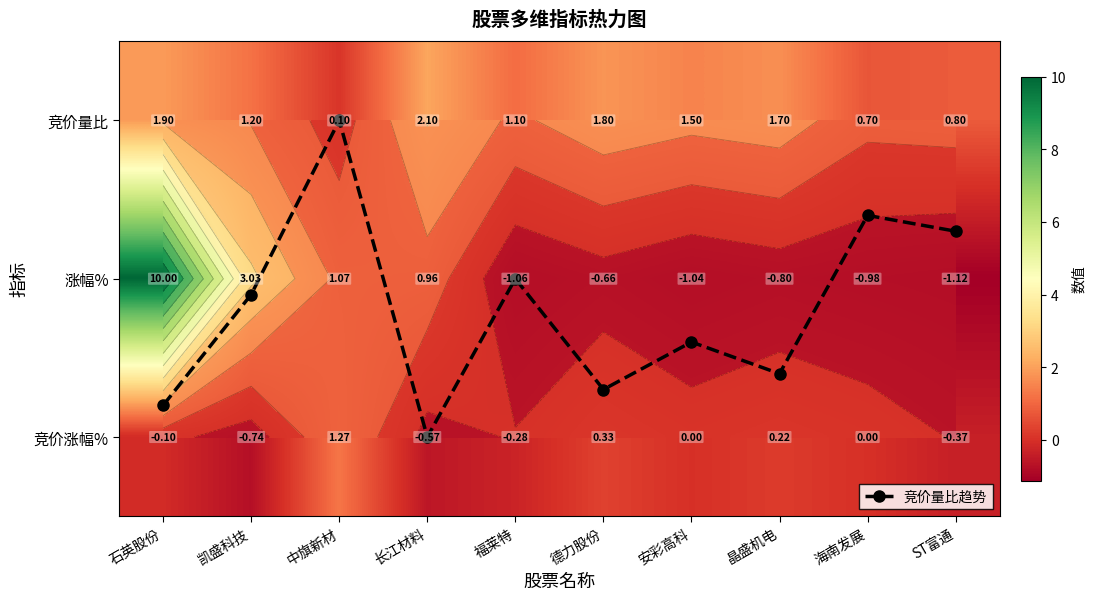

Which series changed the most between 中旗新材 and ST富通?

涨幅%